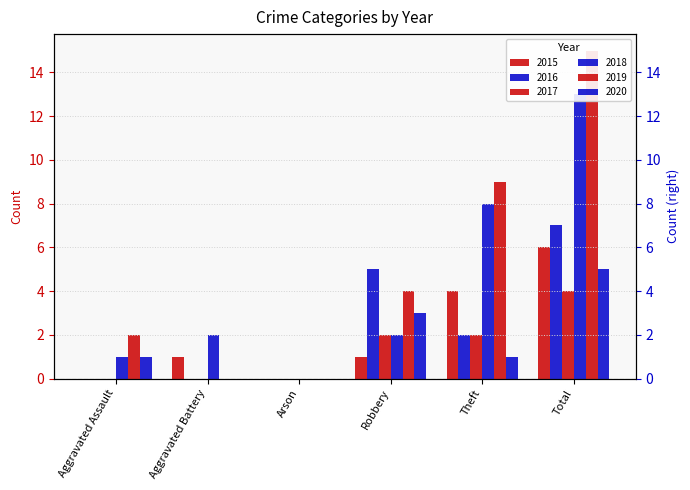

At which category is the sum across all series the highest?

Total